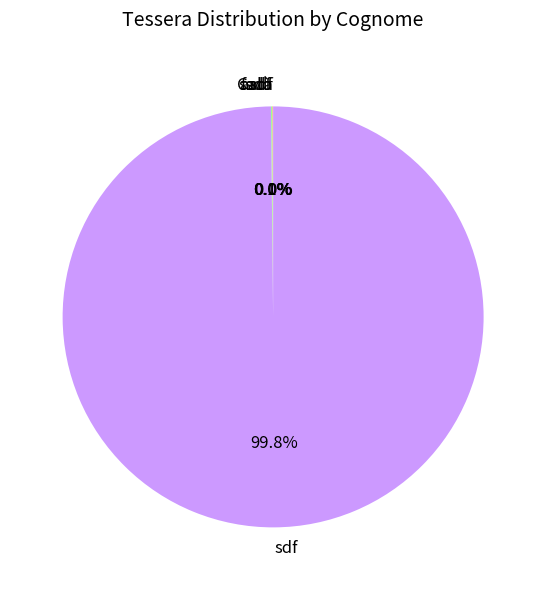

Is there a majority slice in this chart?

Yes